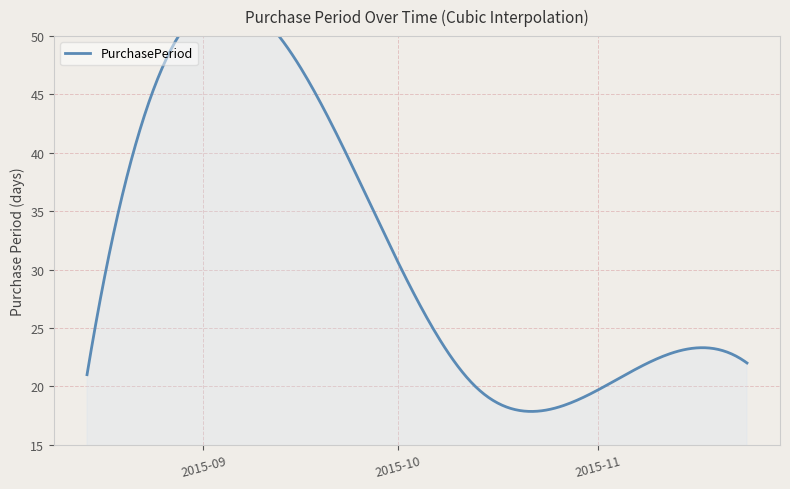

At which label does the data first exceed 21?

2015-09-23